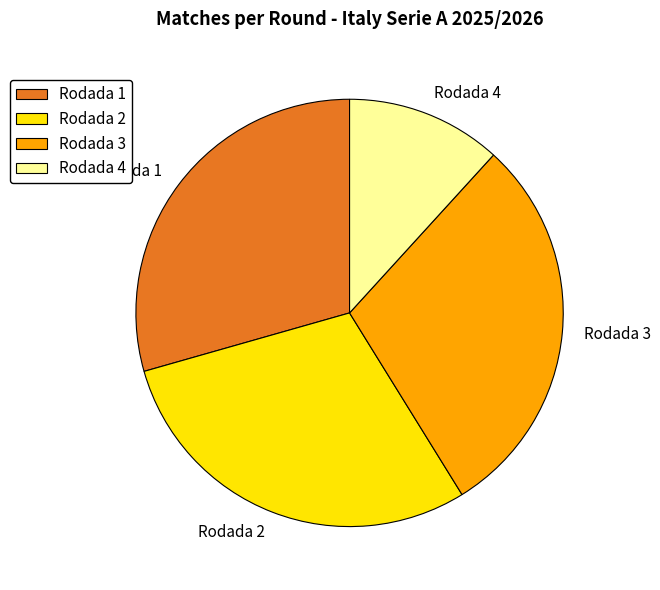

Approximately how many times larger is the value at Rodada 2 compared to Rodada 1?

1.0